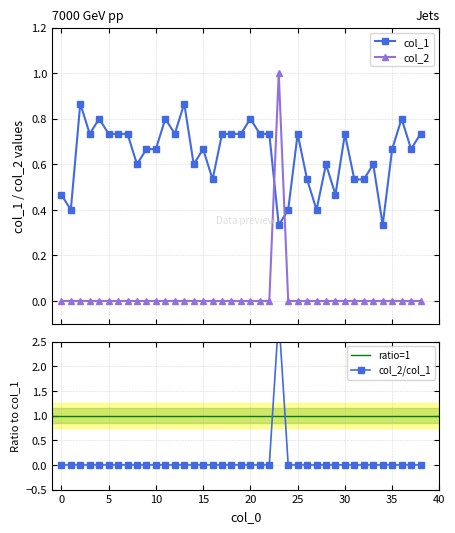

Reading right to left, what are all the values shown in this chart?

col_1: 38=0.7	37=0.7	36=0.8	35=0.7	34=0.3	33=0.6	32=0.5	31=0.5	30=0.7	29=0.5	28=0.6	27=0.4	26=0.5	25=0.7	24=0.4	23=0.3	22=0.7	21=0.7	20=0.8	19=0.7	18=0.7	17=0.7	16=0.5	15=0.7	14=0.6	13=0.9	12=0.7	11=0.8	10=0.7	9=0.7	8=0.6	7=0.7	6=0.7	5=0.7	4=0.8	3=0.7	2=0.9	1=0.4	0=0.5
col_2: 38=0.0	37=0.0	36=0.0	35=0.0	34=0.0	33=0.0	32=0.0	31=0.0	30=0.0	29=0.0	28=0.0	27=0.0	26=0.0	25=0.0	24=0.0	23=1.0	22=0.0	21=0.0	20=0.0	19=0.0	18=0.0	17=0.0	16=0.0	15=0.0	14=0.0	13=0.0	12=0.0	11=0.0	10=0.0	9=0.0	8=0.0	7=0.0	6=0.0	5=0.0	4=0.0	3=0.0	2=0.0	1=0.0	0=0.0